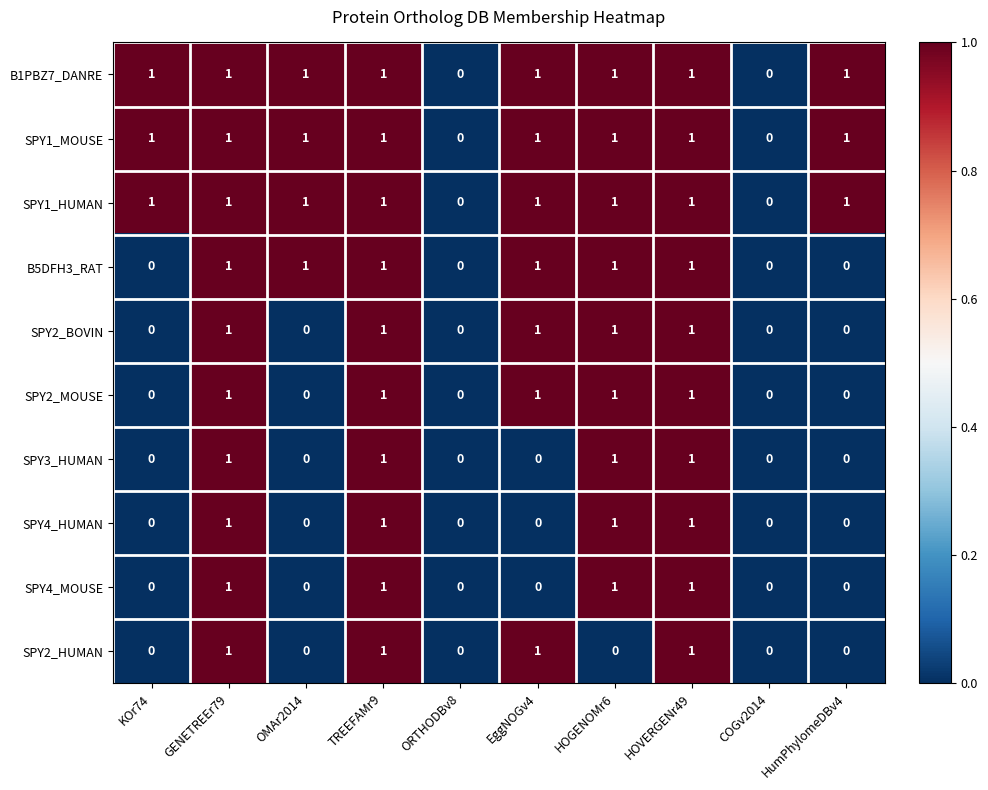

Count the B5DFH3_RAT values in the range 0 to 1.

10